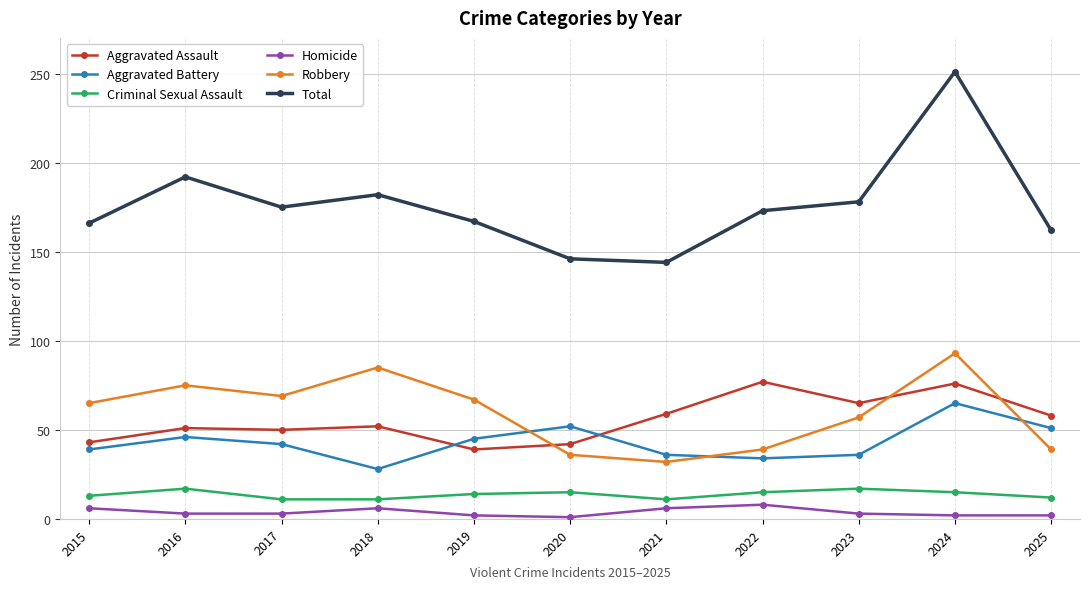

Is the value of Aggravated Assault at 2016 greater than the value of Aggravated Battery at 2015?

Yes